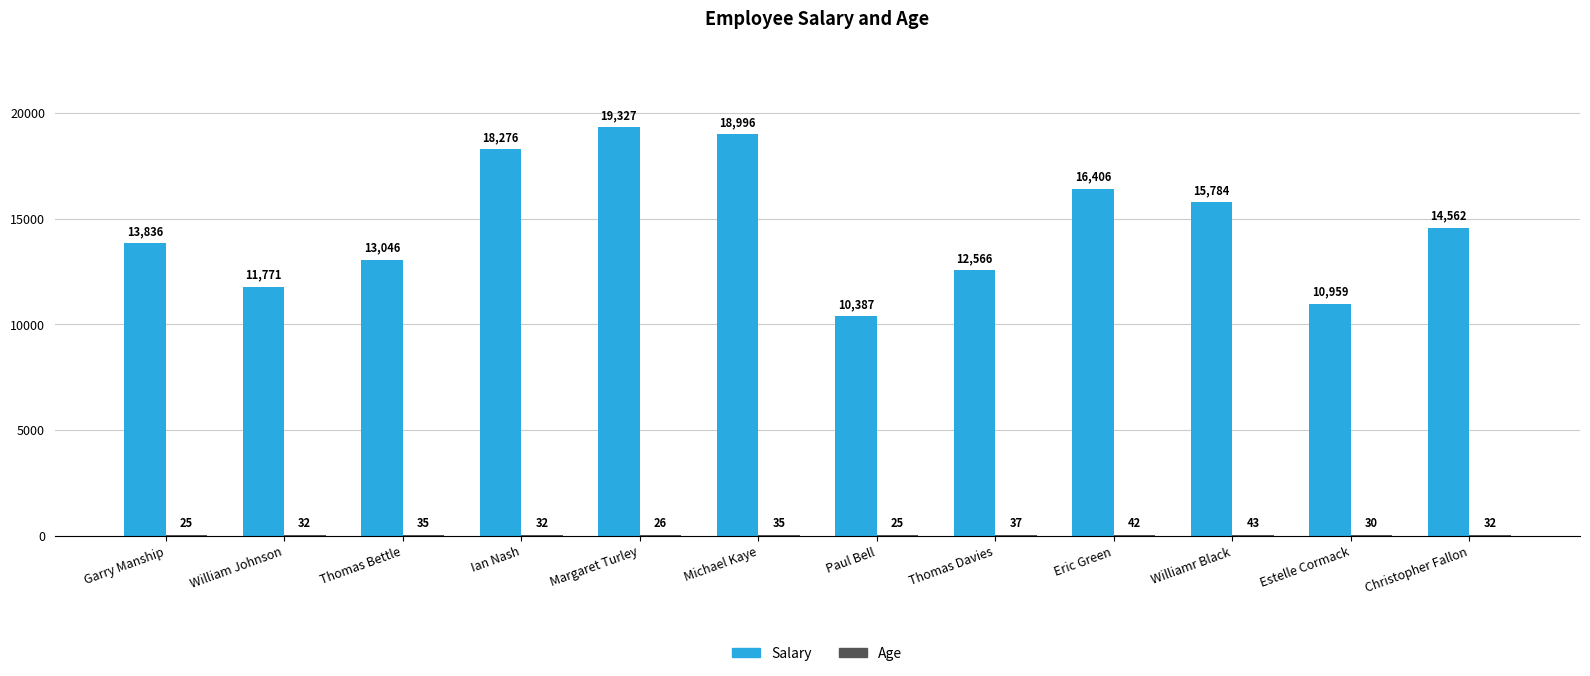

Where does the Salary series first go above 14562?

Ian Nash